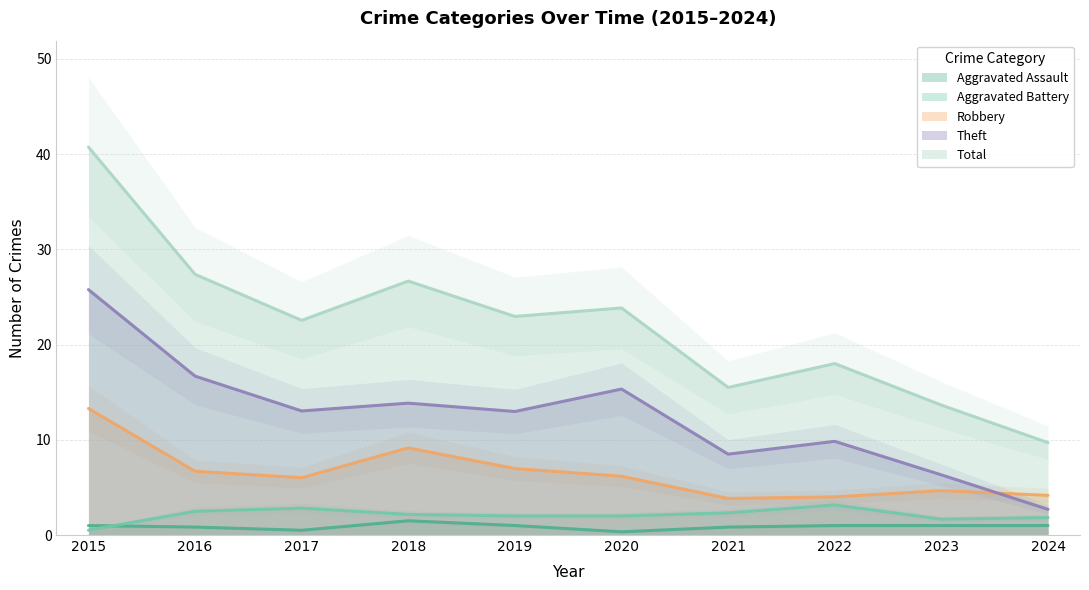

Does the chart display data point markers on the line(s)?

No